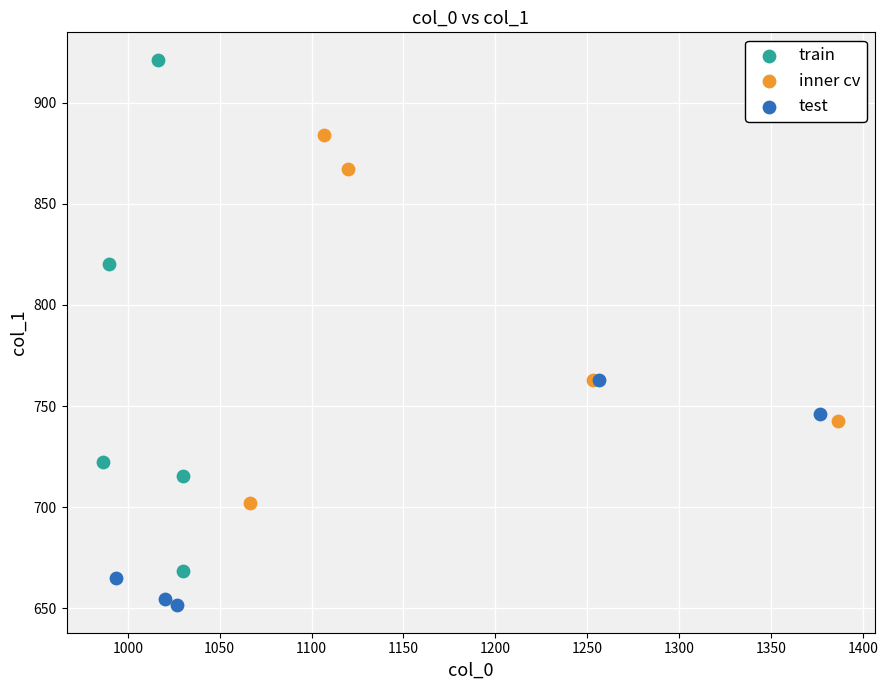

Which series contains the lowest Y value?

test